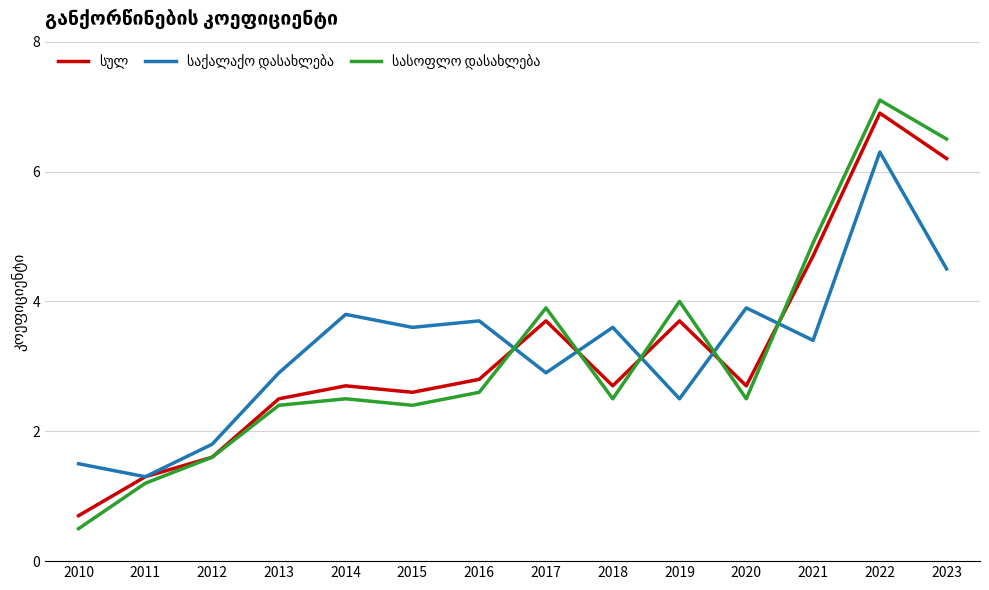

What is the spread (max minus min) of values at 2010?

1.0